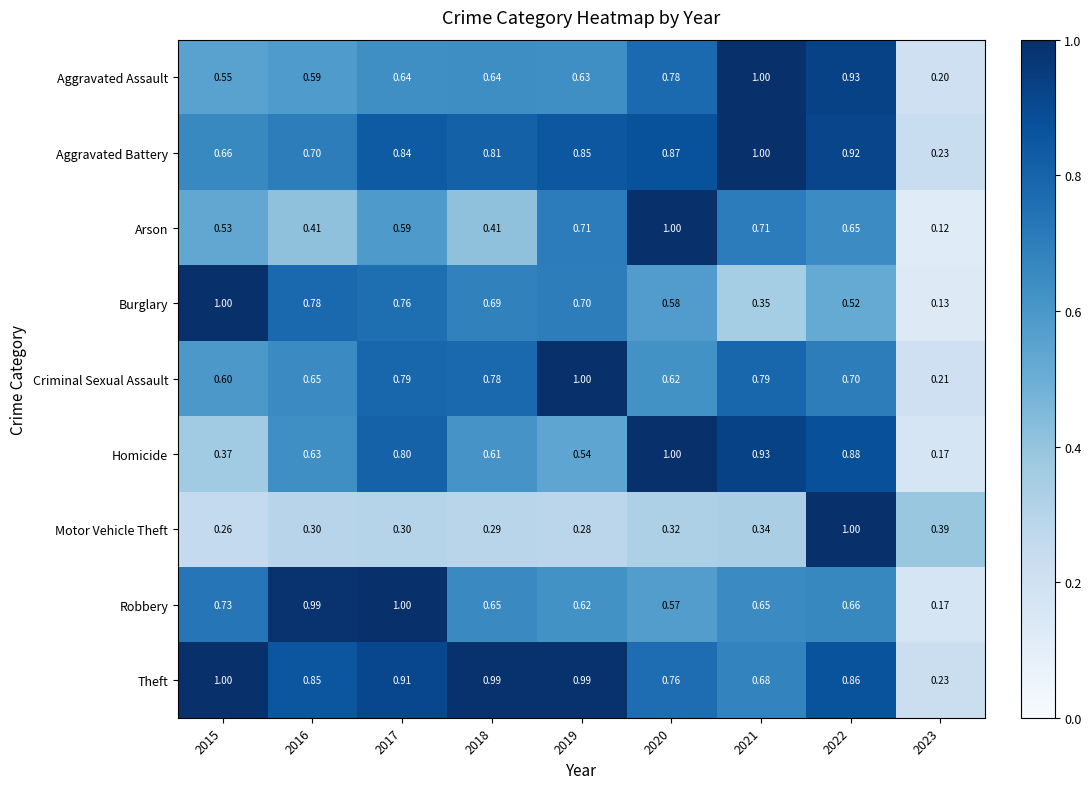

Which series has the largest total across all categories?

Theft